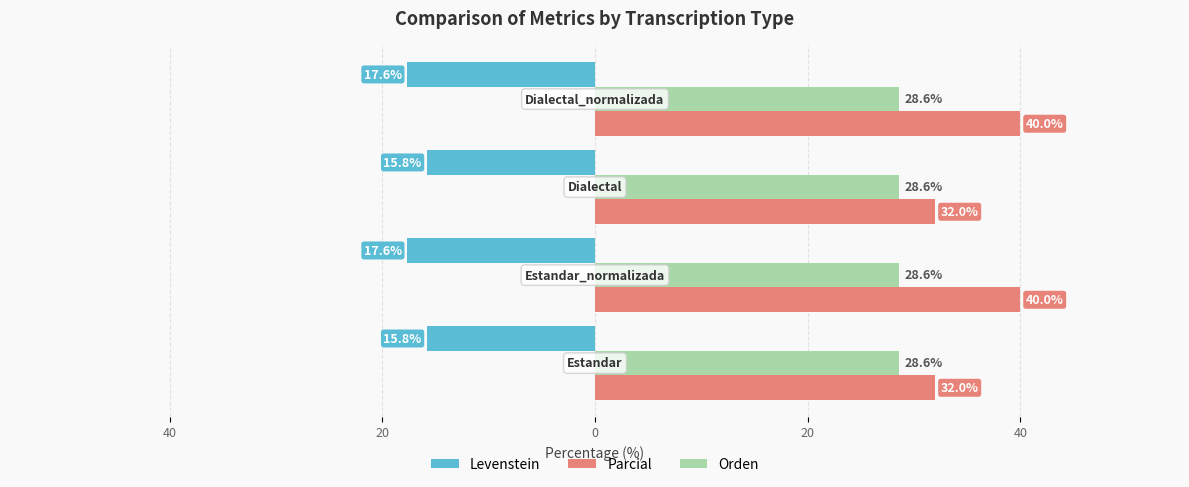

What are all the series names shown in the legend?

Levenstein, Parcial, Orden